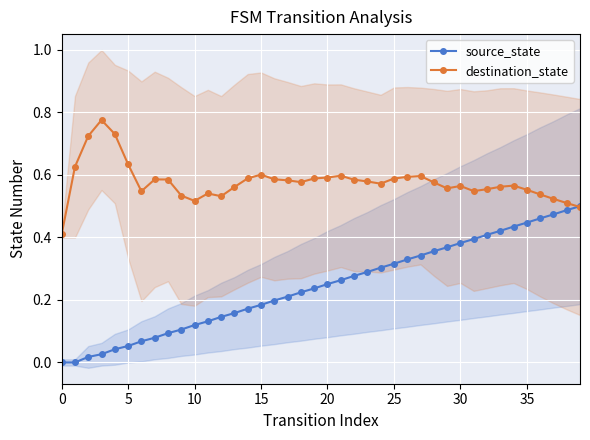

What is the label of the 1st point from the right?

39